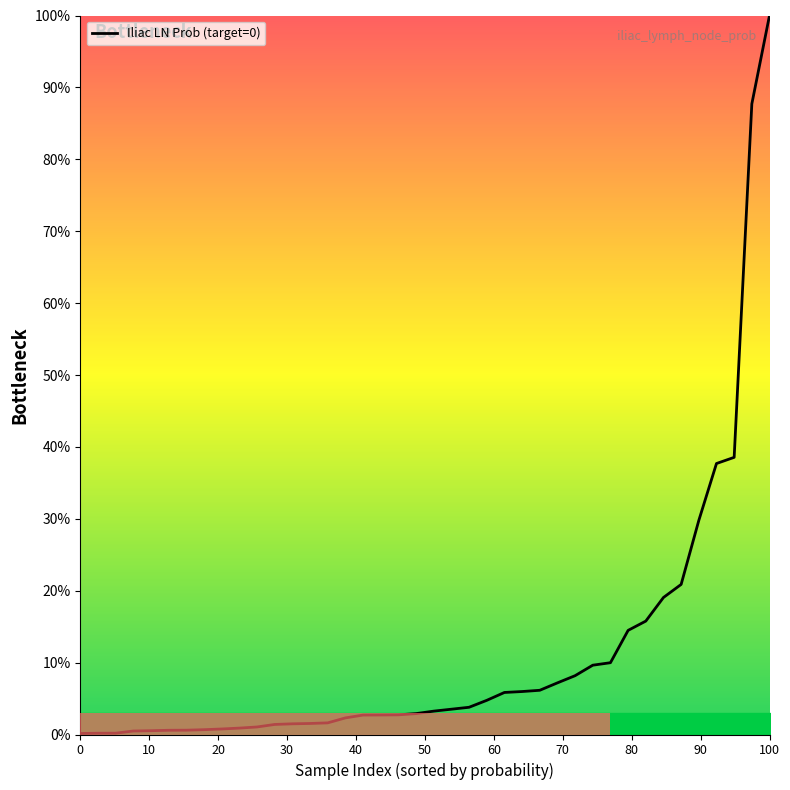

What is the difference between the second highest and second lowest values?

87.5